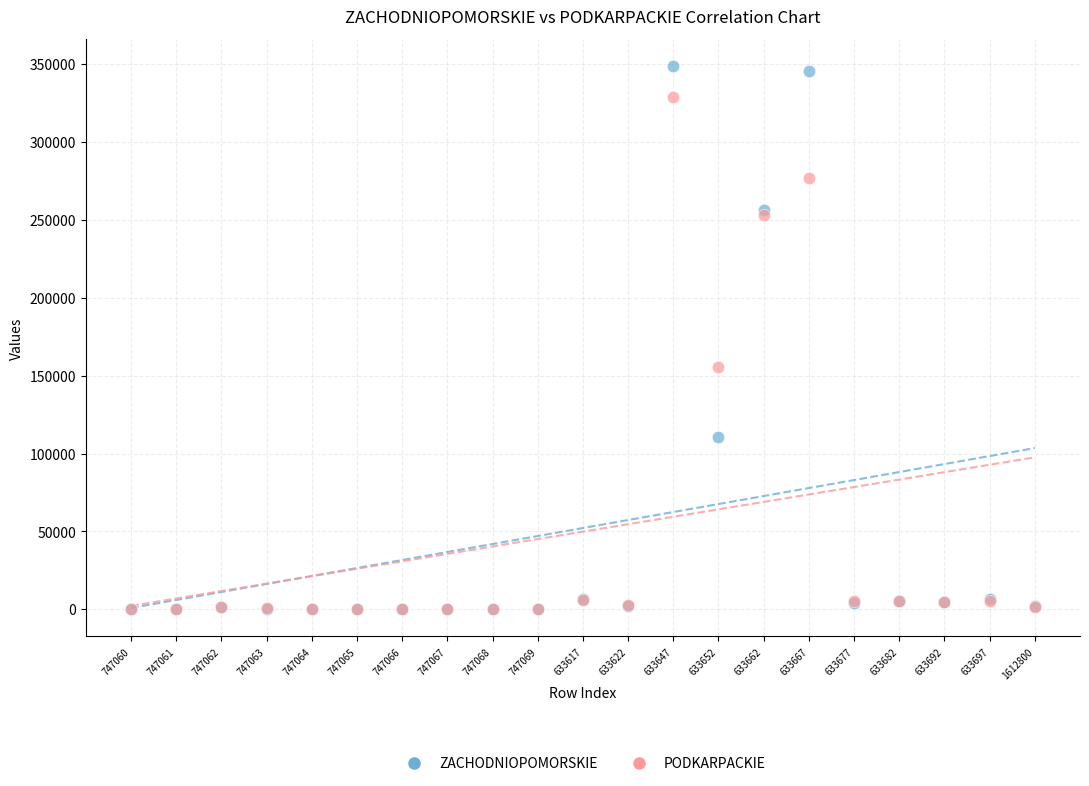

In the PODKARPACKIE series, what Y value is closest to 164364?

155627.3